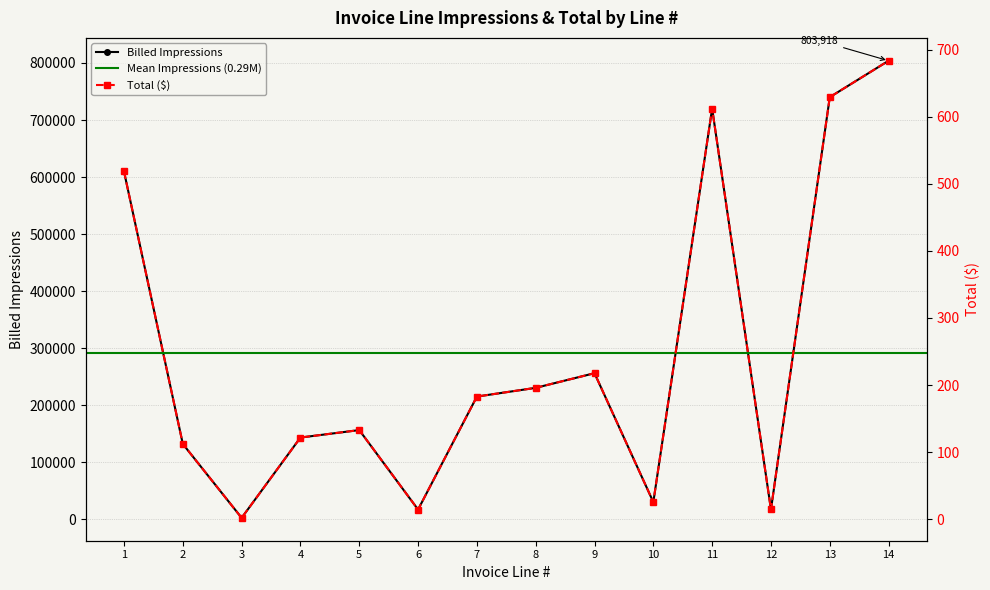

Which series has the largest total across all categories?

Impressions (M)